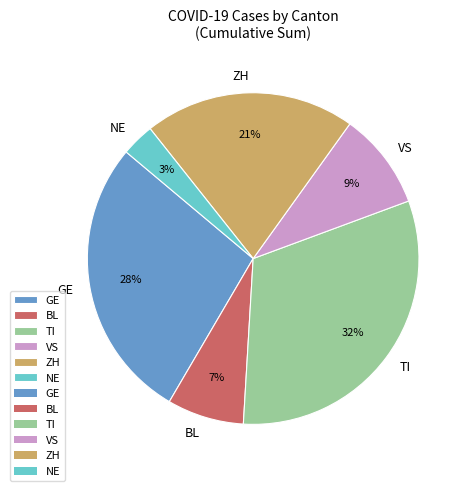

Between VS and GE, which is larger?

GE